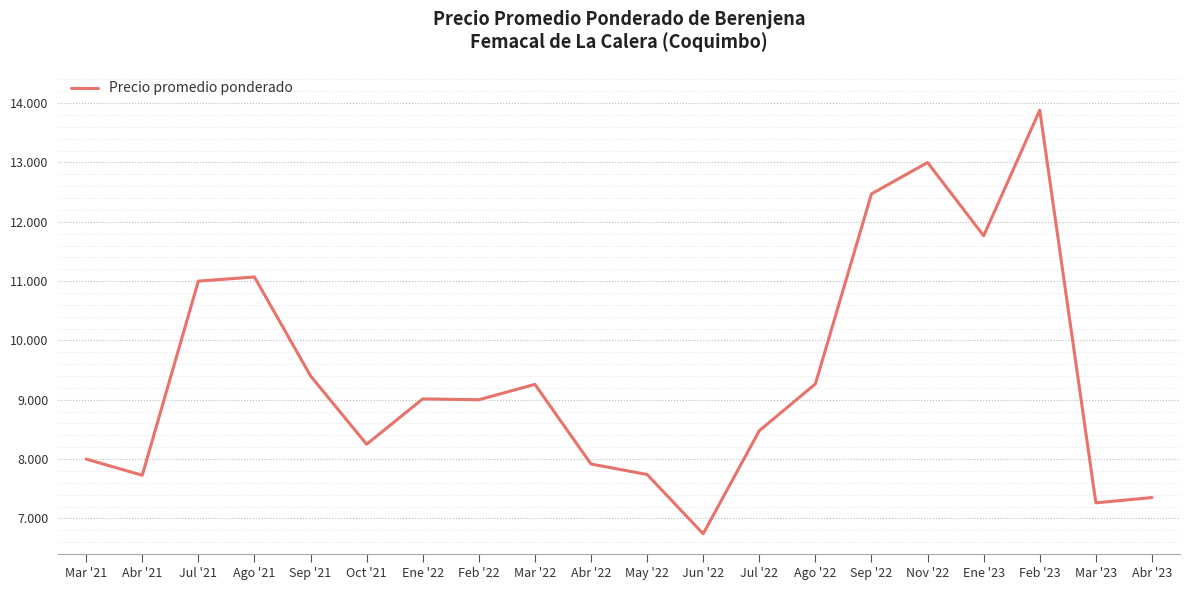

True or false: the data shows 12471.0 at Sep '22.

True